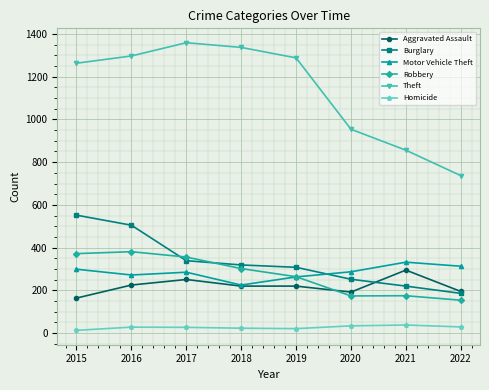

True or false: Theft has more than 1 interior local peaks.

False